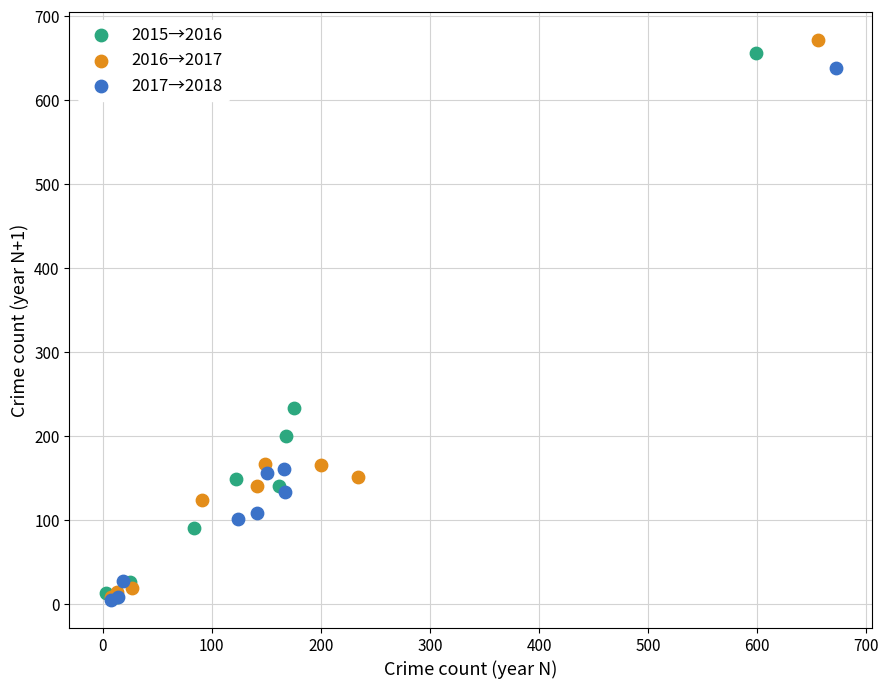

Which series has the widest spread of Y values?

2016→2017